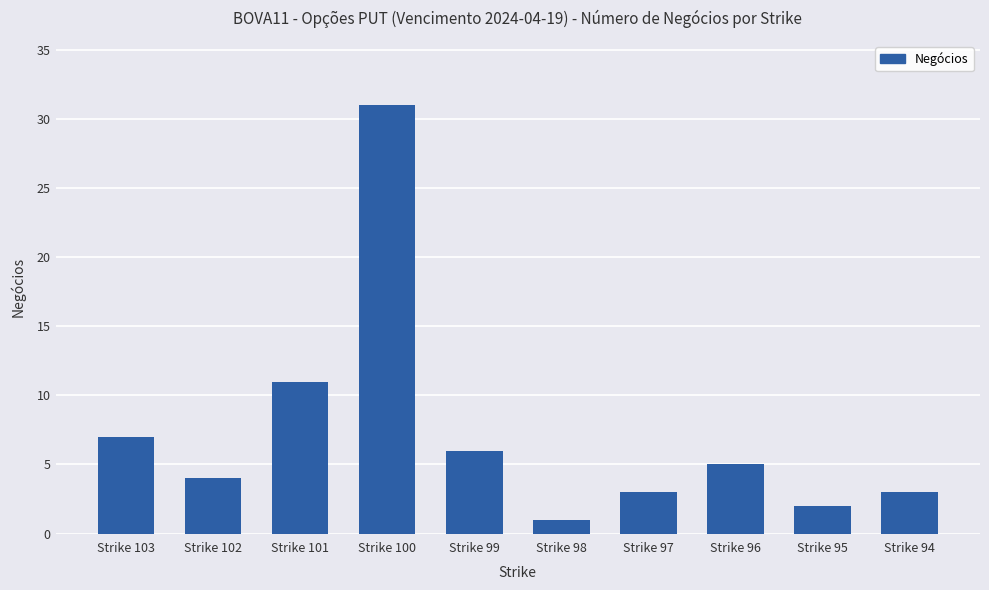

What is the change in value from Strike 96 to Strike 94?

-2